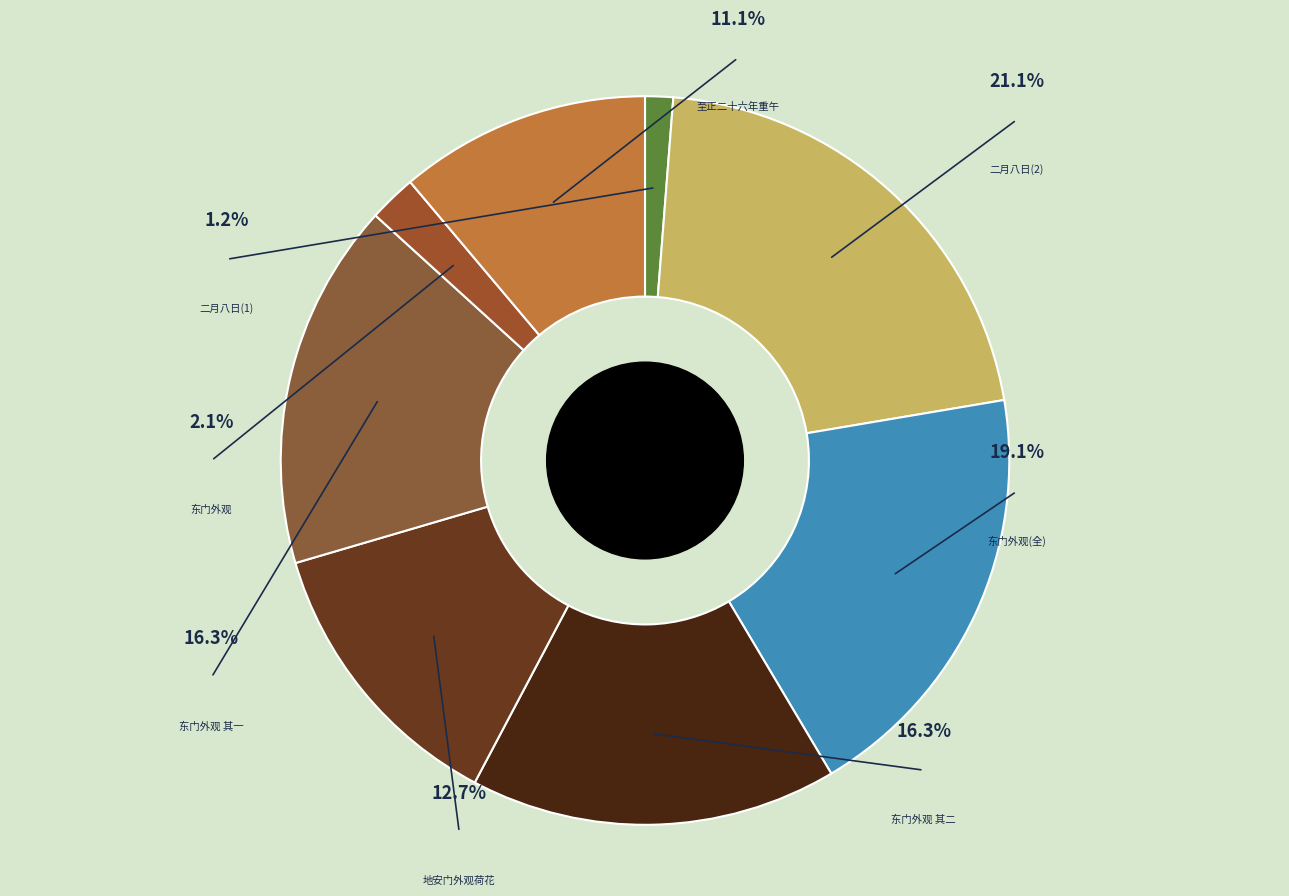

Is there any slice that represents more than half of the pie?

No